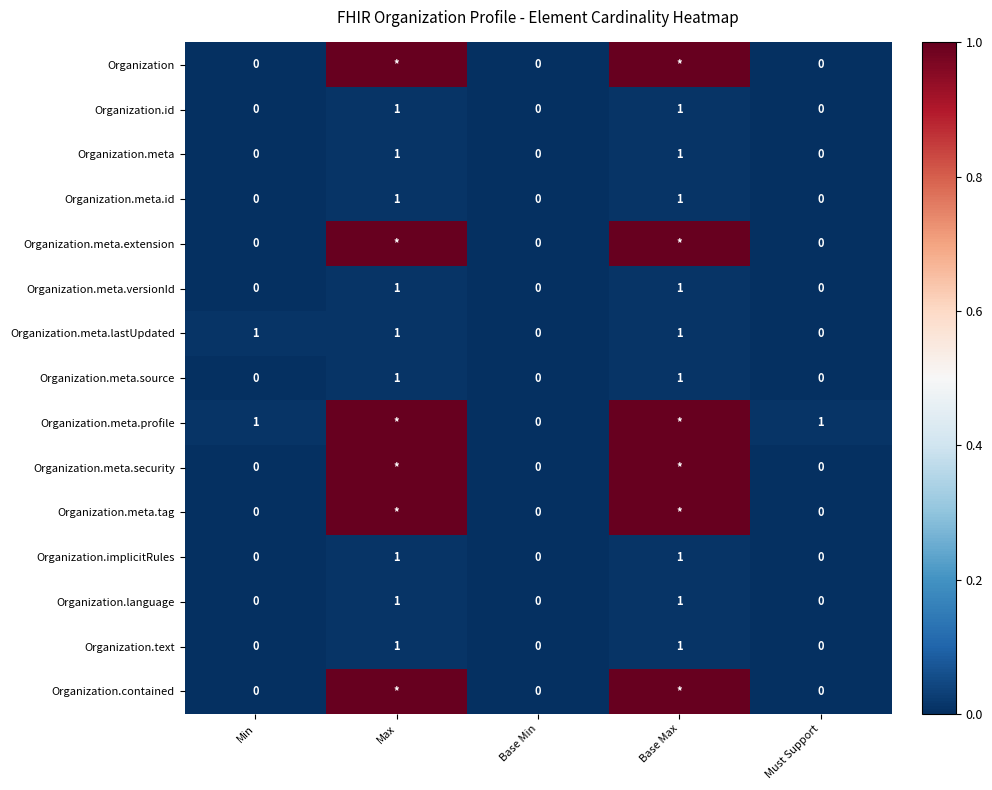

Is the value of Organization.meta.extension at Base Min greater than the value of Organization.meta.profile at Must Support?

No